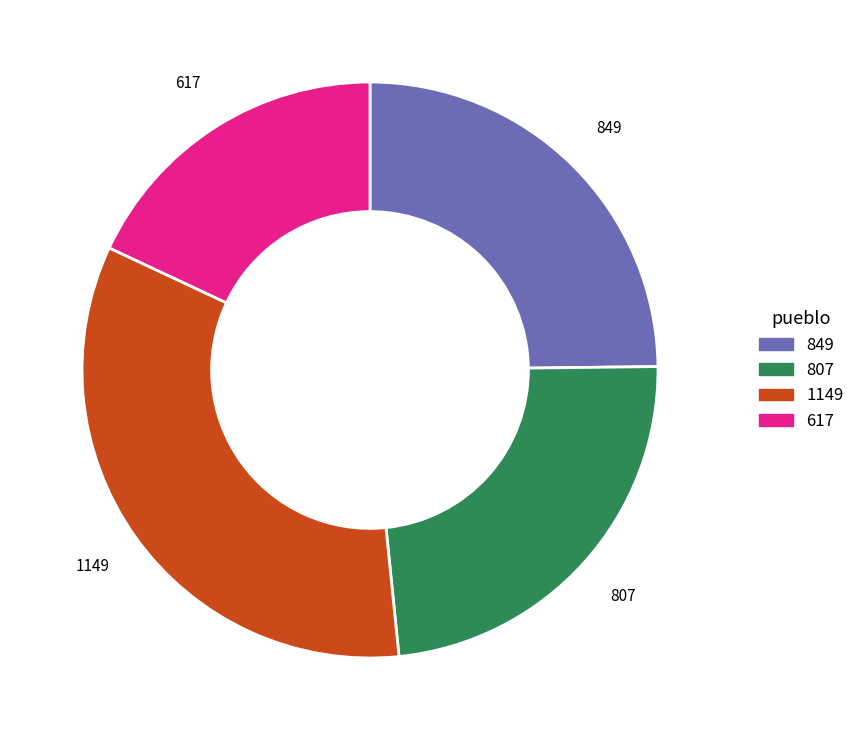

Does any single category account for the majority?

No